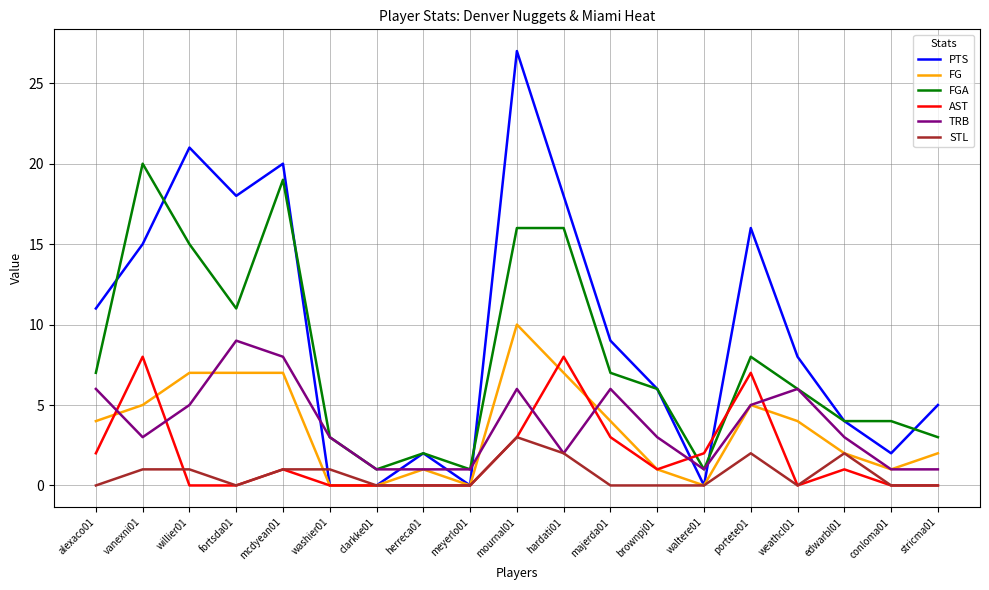

Which series has the largest range (max minus min)?

PTS